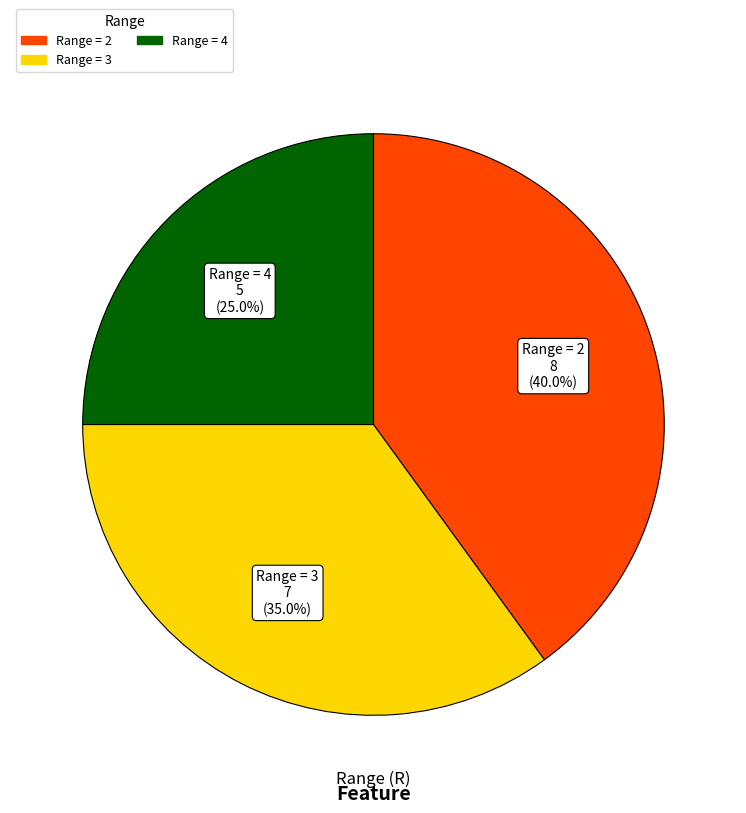

Does any single category account for the majority?

No